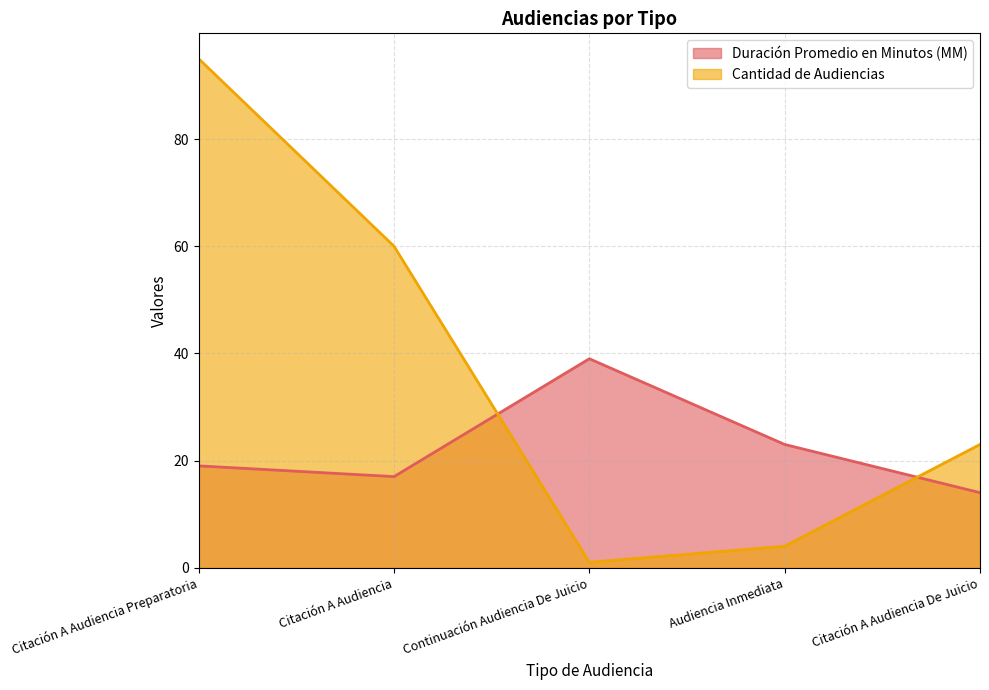

After their last crossing, which series has the higher values: Duración Promedio en Minutos (MM) or Cantidad de Audiencias?

Cantidad de Audiencias